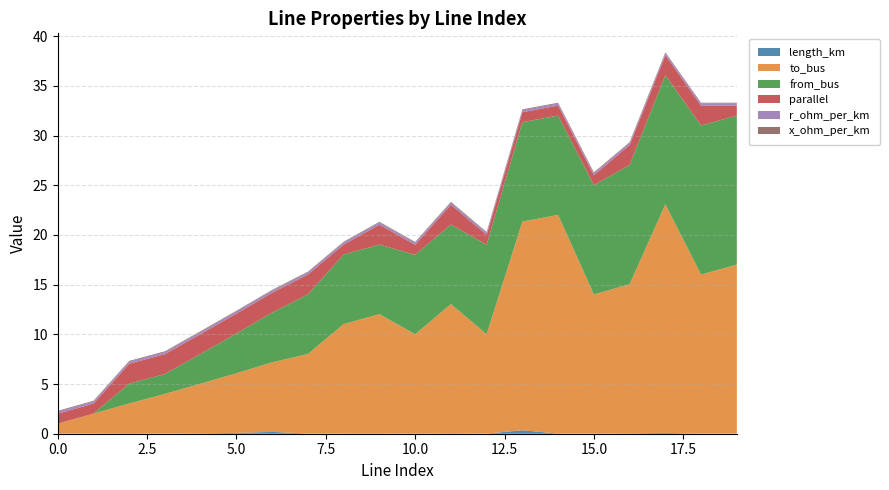

Reading right to left, list all the values displayed in this chart.

length_km: 19=0.0	18=0.0	17=0.1	16=0.0	15=0.0	14=0.0	13=0.4	12=0.0	11=0.0	10=0.0	9=0.0	8=0.0	7=0.0	6=0.2	5=0.1	4=0.0	3=0.0	2=0.0	1=0.0	0=0.0
to_bus: 19=17.0	18=16.0	17=23.0	16=15.0	15=14.0	14=22.0	13=21.0	12=10.0	11=13.0	10=10.0	9=12.0	8=11.0	7=8.0	6=7.0	5=6.0	4=5.0	3=4.0	2=3.0	1=2.0	0=1.0
from_bus: 19=15.0	18=15.0	17=13.0	16=12.0	15=11.0	14=10.0	13=10.0	12=9.0	11=8.0	10=8.0	9=7.0	8=7.0	7=6.0	6=5.0	5=4.0	4=3.0	3=2.0	2=2.0	1=0.0	0=0.0
parallel: 19=1.0	18=2.0	17=2.0	16=2.0	15=1.0	14=1.0	13=1.0	12=1.0	11=2.0	10=1.0	9=2.0	8=1.0	7=2.0	6=2.0	5=2.0	4=2.0	3=2.0	2=2.0	1=1.0	0=1.0
r_ohm_per_km: 19=0.2	18=0.2	17=0.2	16=0.2	15=0.2	14=0.2	13=0.2	12=0.2	11=0.2	10=0.2	9=0.2	8=0.2	7=0.2	6=0.2	5=0.2	4=0.2	3=0.2	2=0.2	1=0.2	0=0.2
x_ohm_per_km: 19=0.1	18=0.1	17=0.1	16=0.1	15=0.1	14=0.1	13=0.1	12=0.1	11=0.1	10=0.1	9=0.1	8=0.1	7=0.1	6=0.1	5=0.1	4=0.1	3=0.1	2=0.1	1=0.1	0=0.1